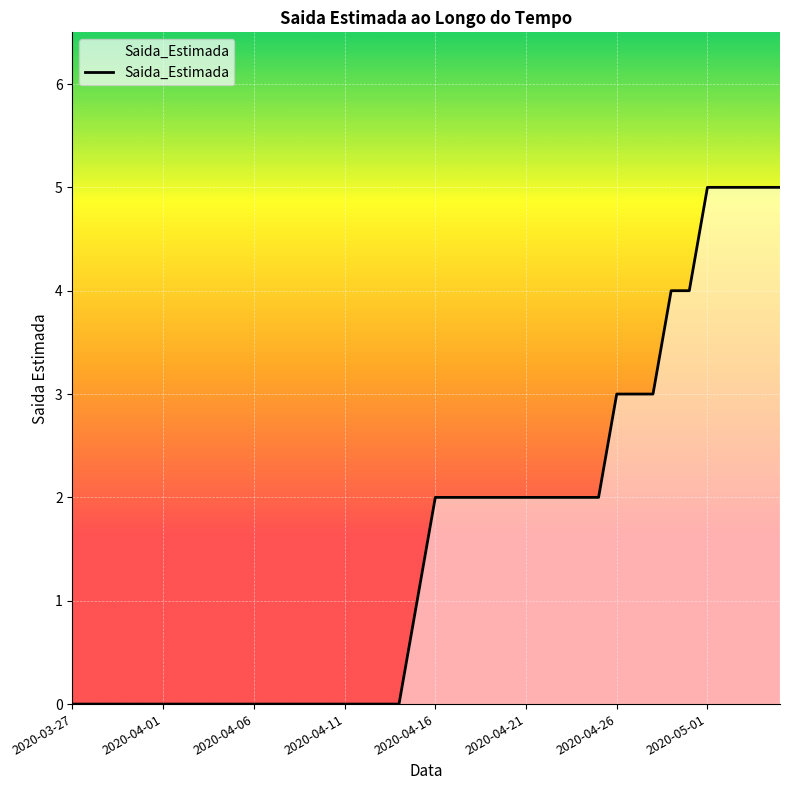

What is the difference between the maximum and minimum values?

5